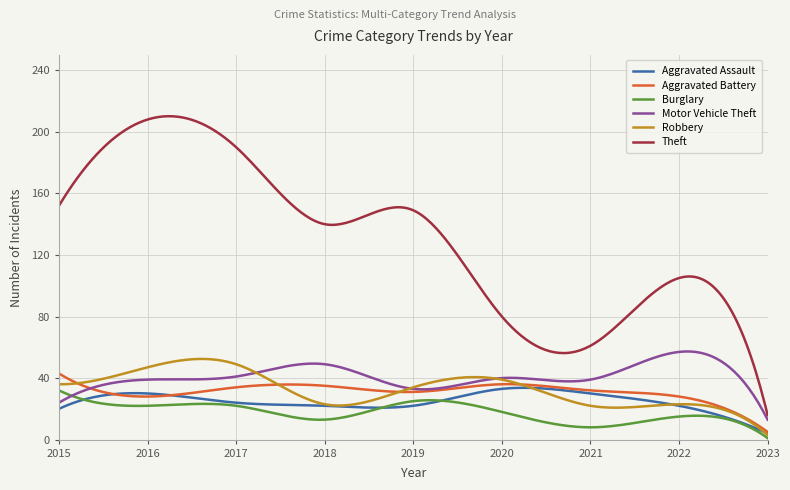

What is the maximum value for Theft?

210.2